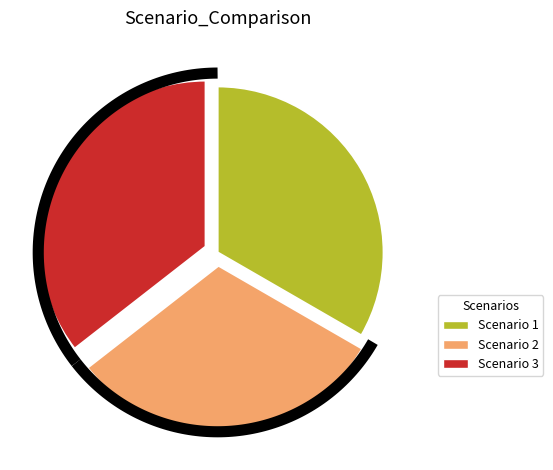

What percentage is the Scenario 3 slice, to the nearest percent?

36%